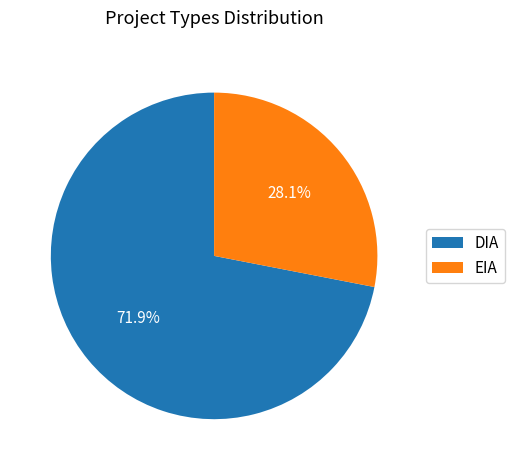

Which category has the biggest portion of the pie?

DIA